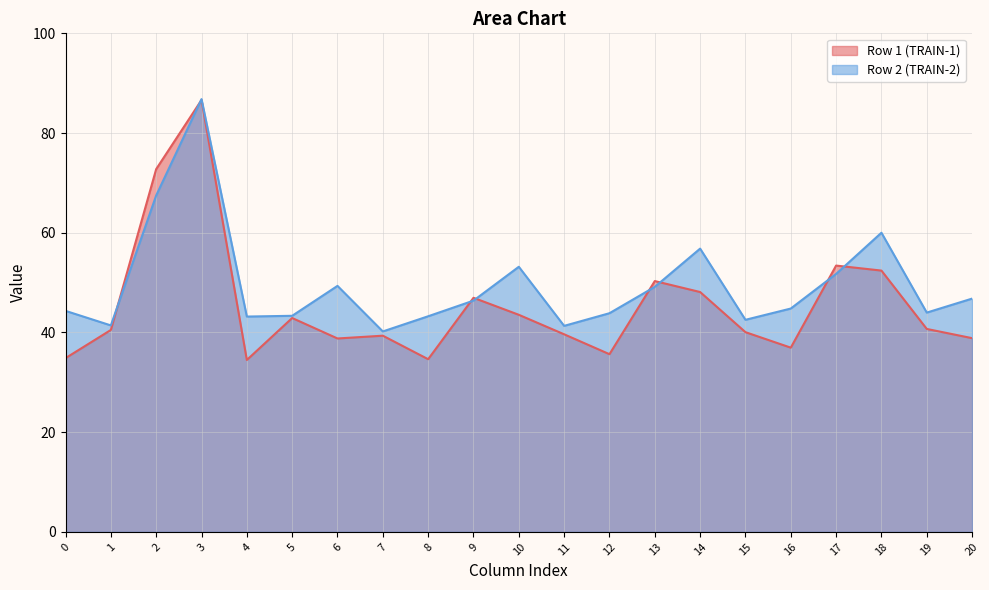

What is the value of the col_3 point at the 1st from the left?

86.6